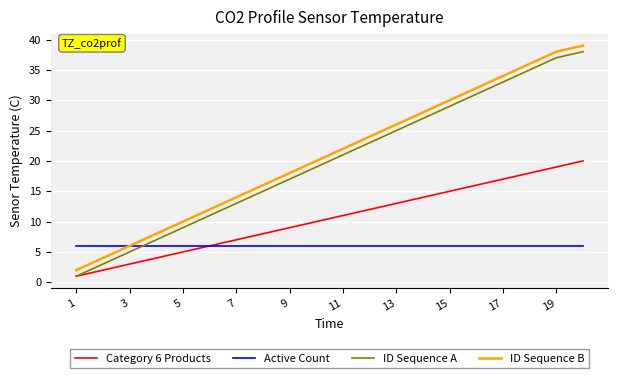

What is the greatest value displayed?

39